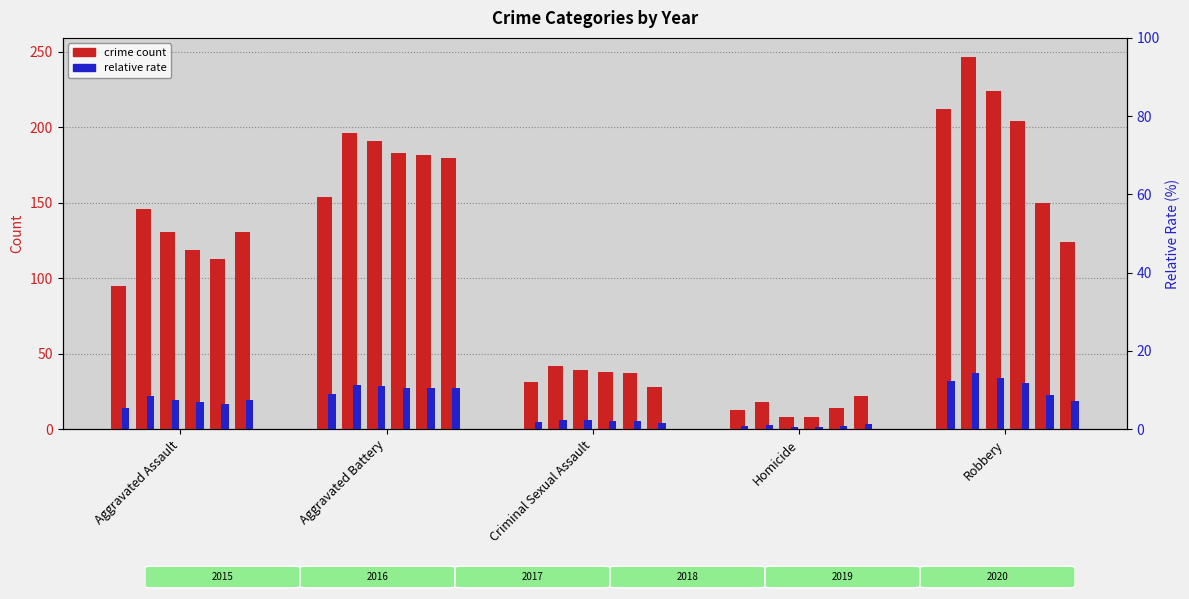

True or false: 2018 has a value of 298 at Robbery.

False